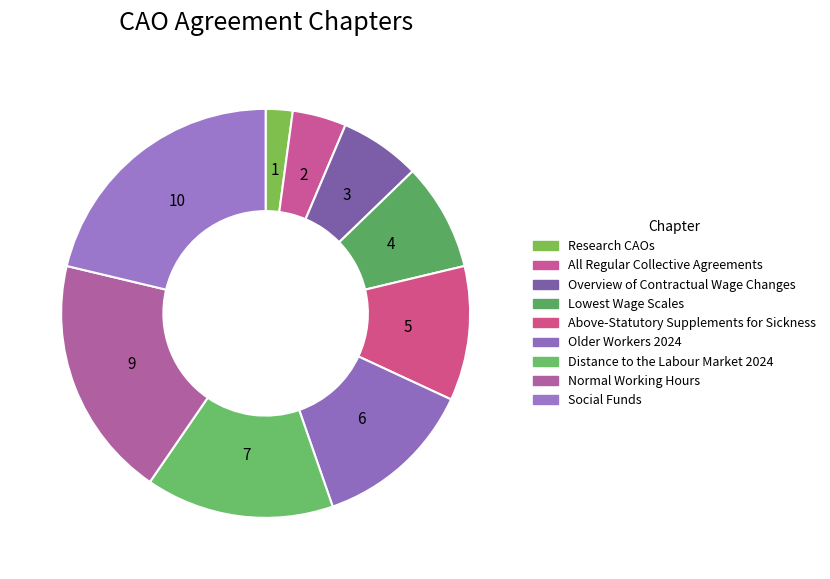

To the nearest percent, what portion does Distance to the Labour Market 2024 represent?

15%